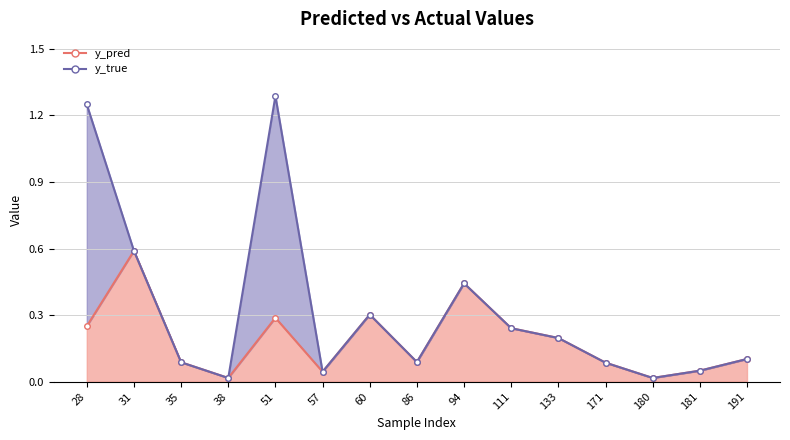

What is the change in value from 28 to 180?

-0.2